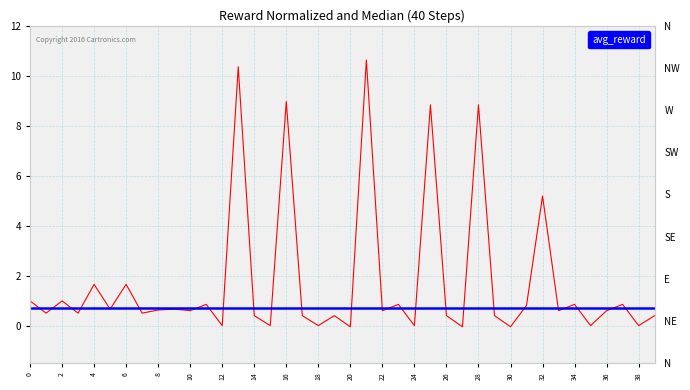

What is the highest value of the reward series?

10.6